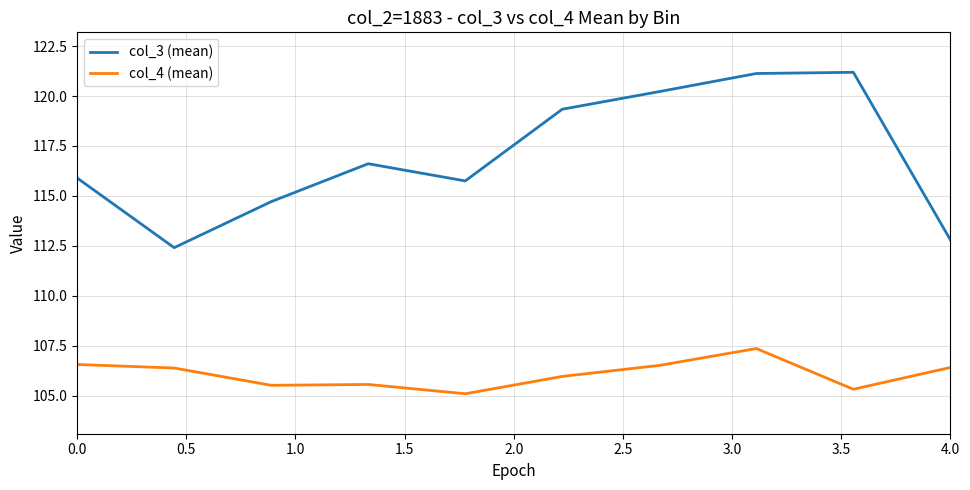

Which series has the largest range (max minus min)?

col_3 (mean)